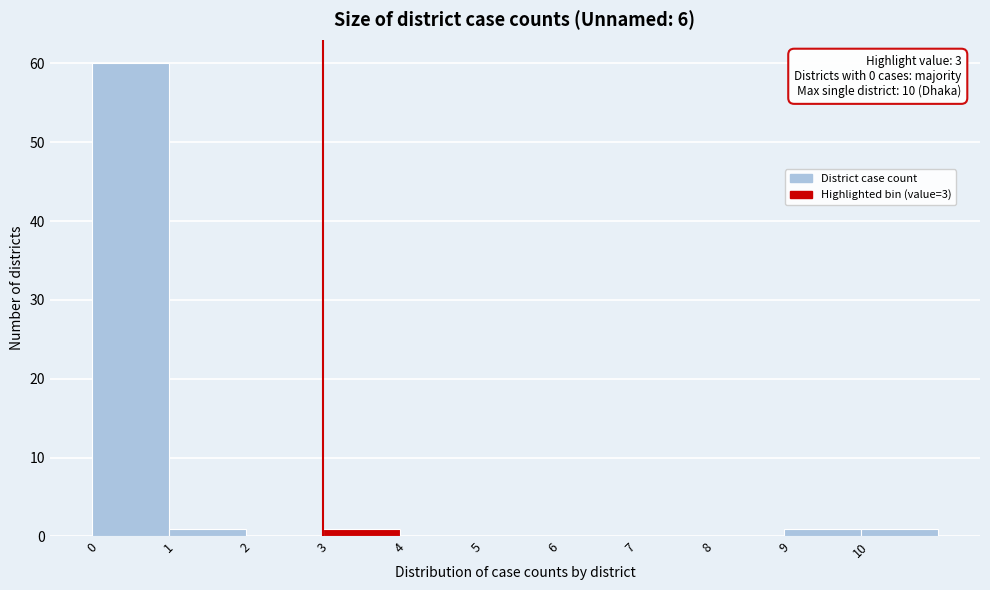

Over which range of the x-axis is the bar tallest?

0 to 1